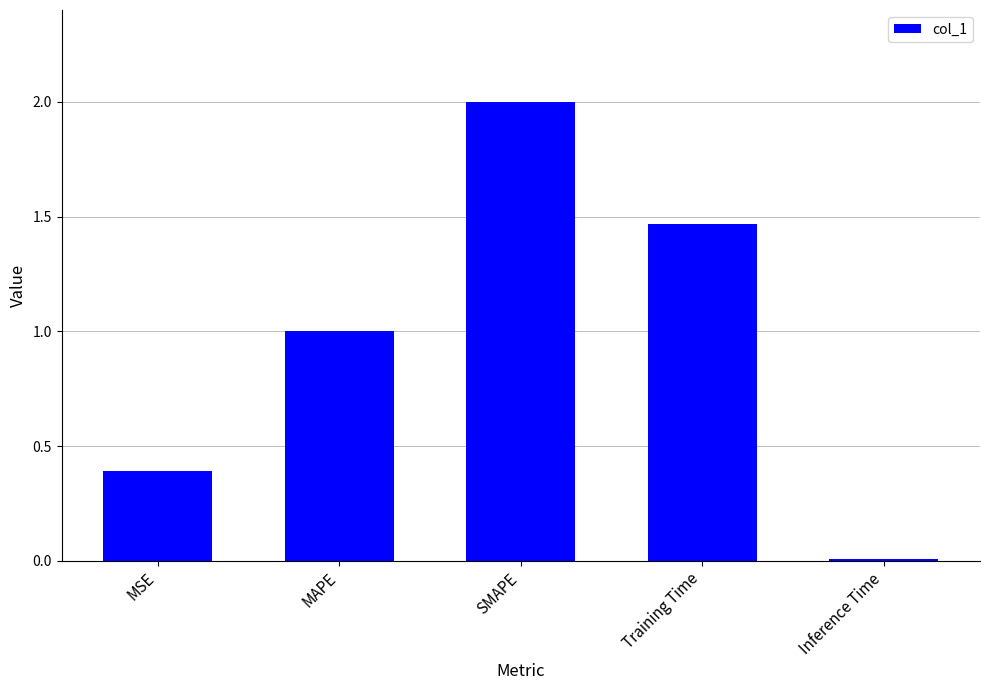

What is the change in value from MAPE to Inference Time?

-1.0